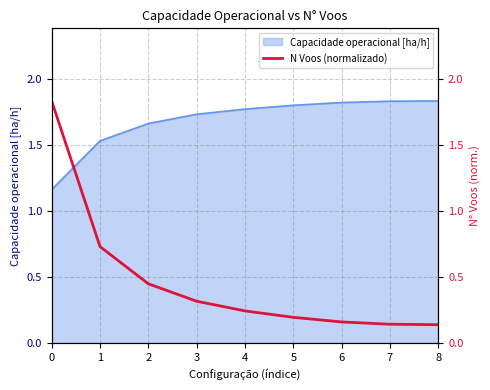

The value at 1 is 1.1. True or false?

False